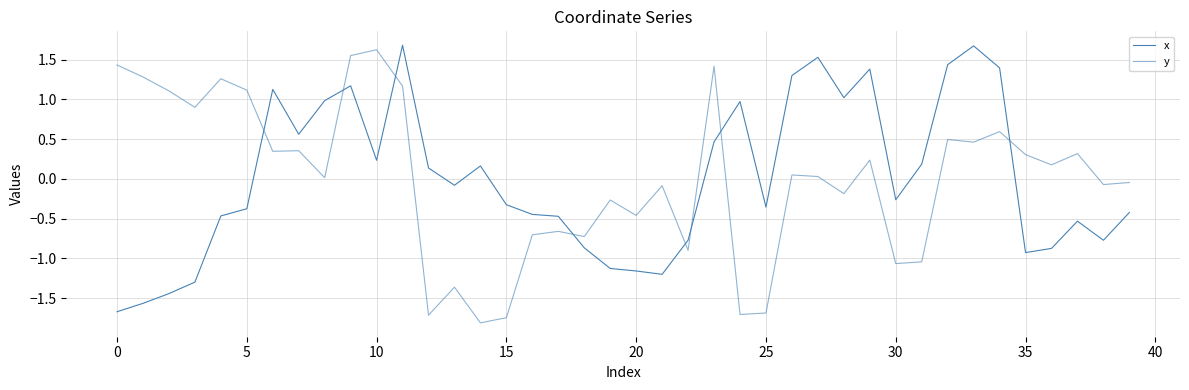

How many lines are shown in the chart?

2